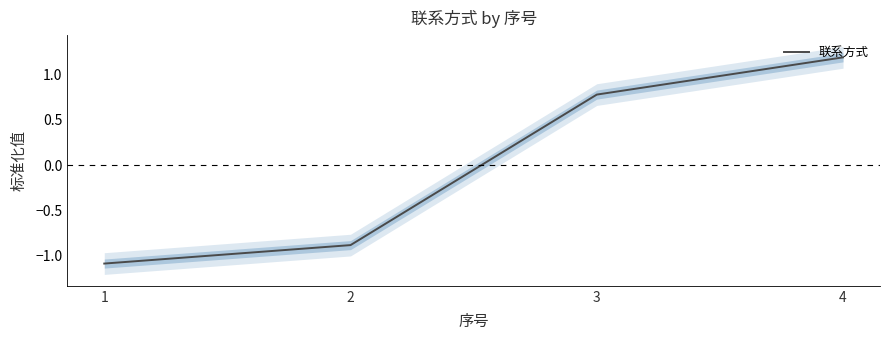

How many categories are shown in the chart?

4